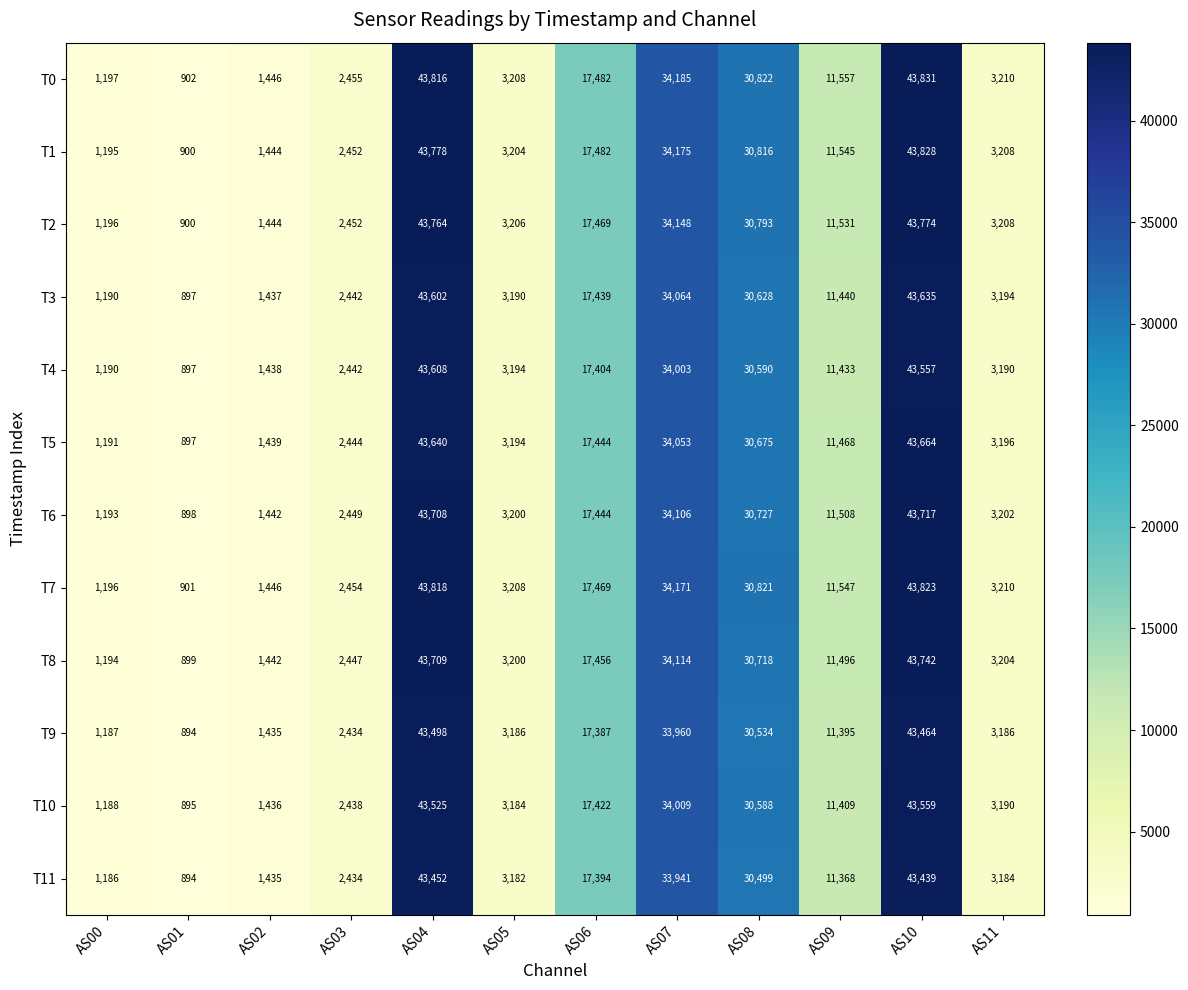

How many categories are shown in the chart?

12